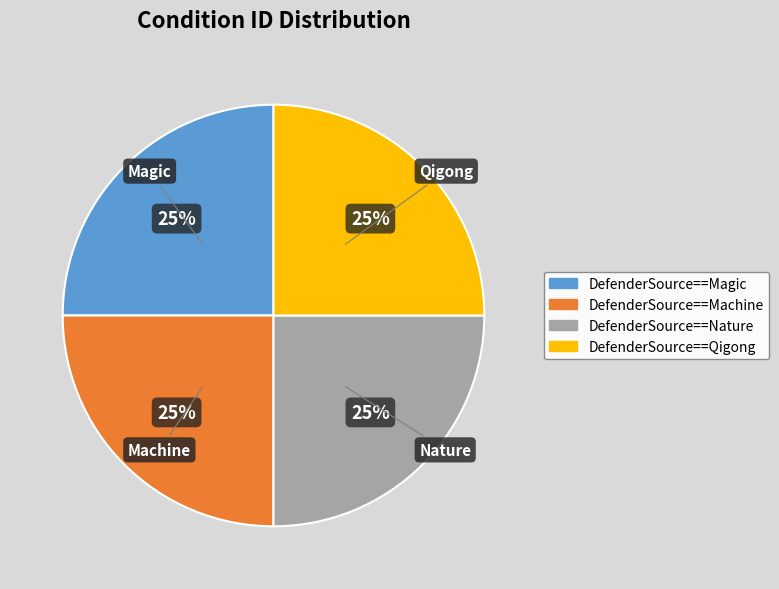

Is AttackerHp<=10Percent the majority of the pie?

No